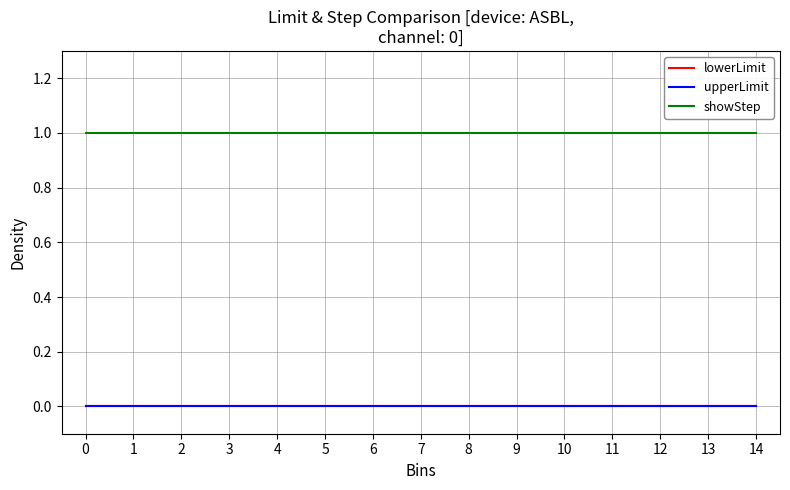

The showStep series shows 1 at 1. True or false?

True